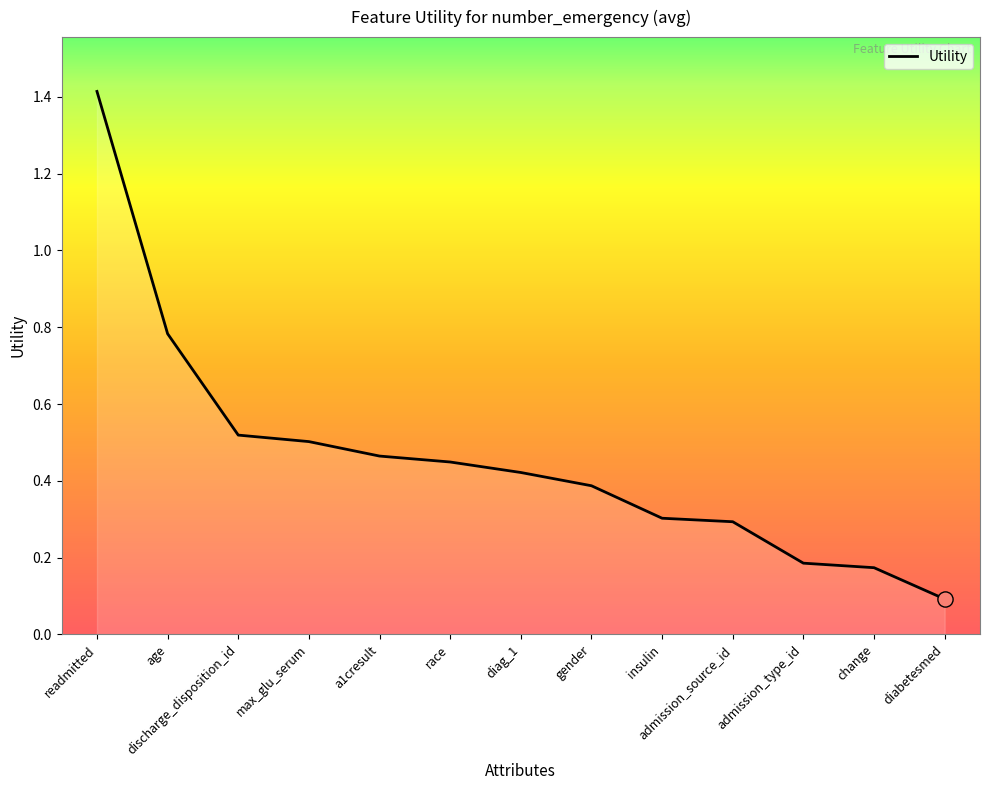

Which has a higher value, admission_source_id or age?

age